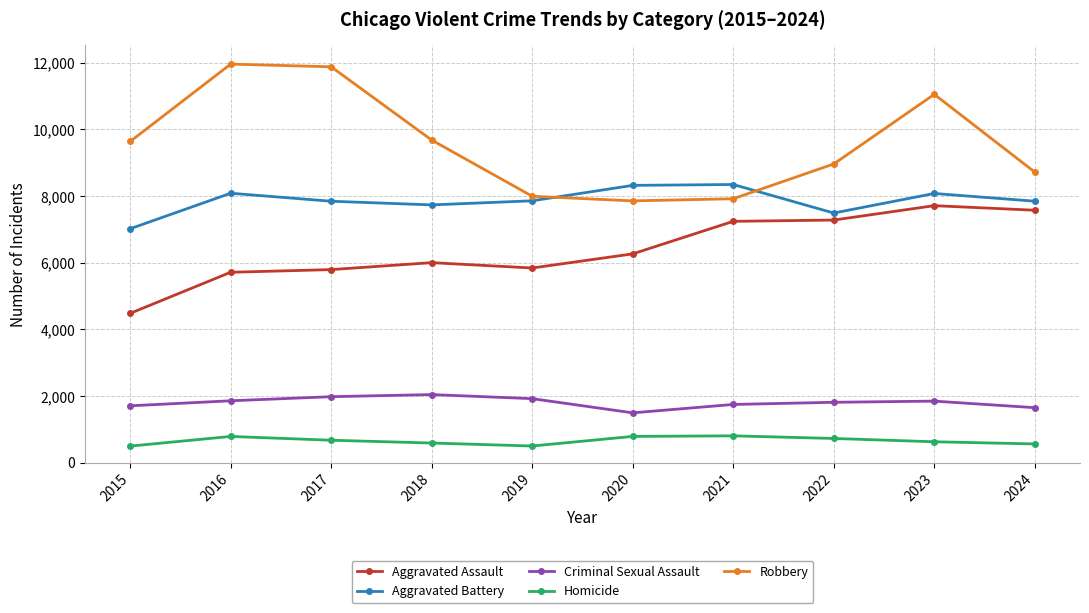

Which category has the lowest value in the Aggravated Battery series?

2015